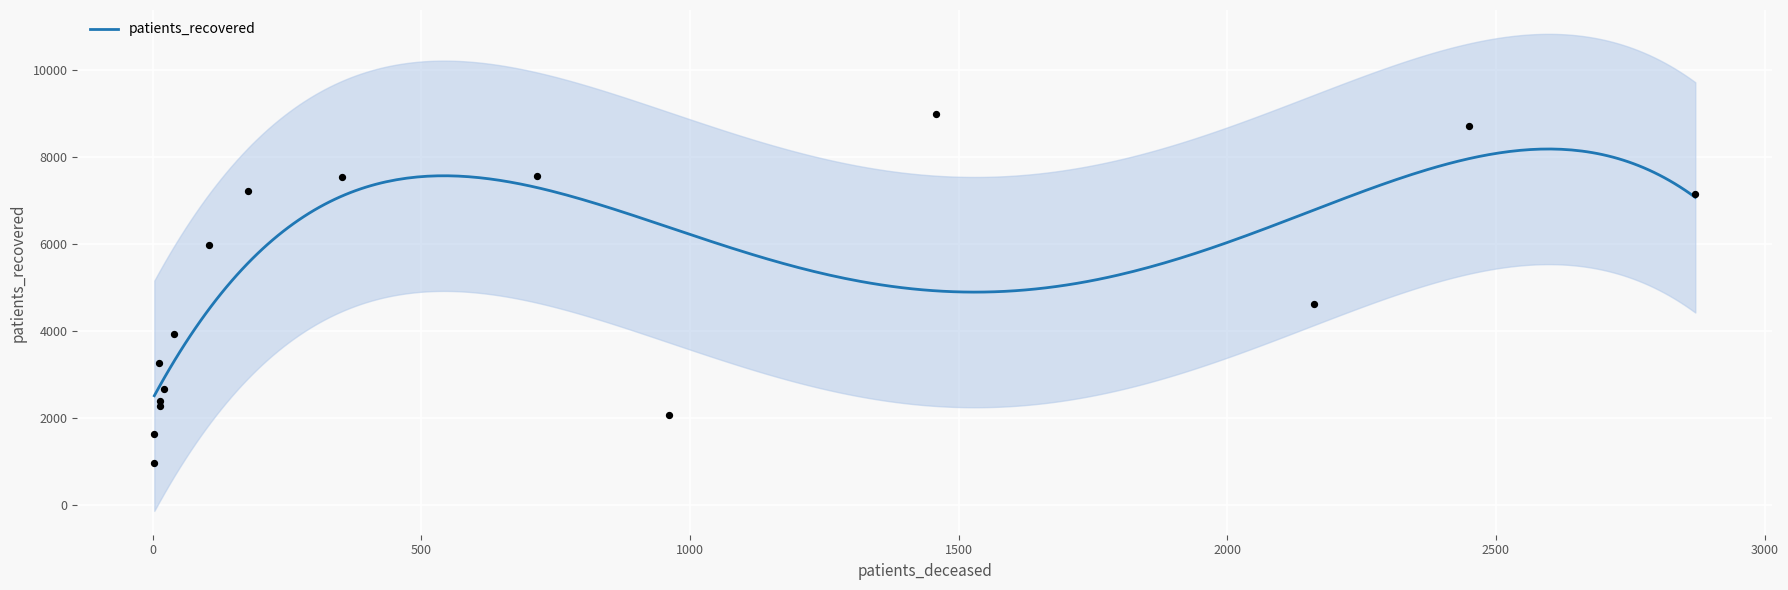

Which series reaches the maximum Y coordinate?

patients_recovered